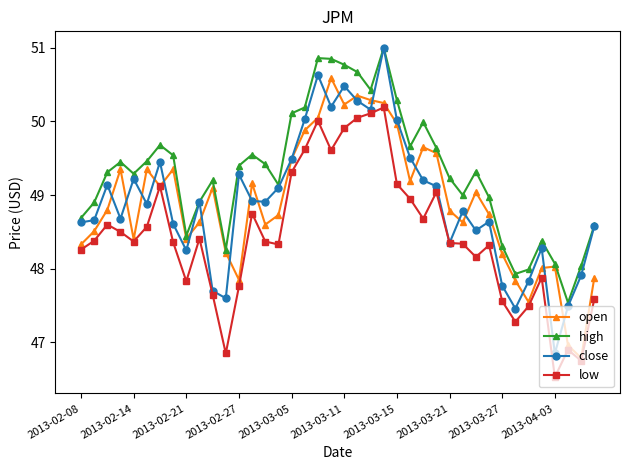

Which series has the largest total across all categories?

high